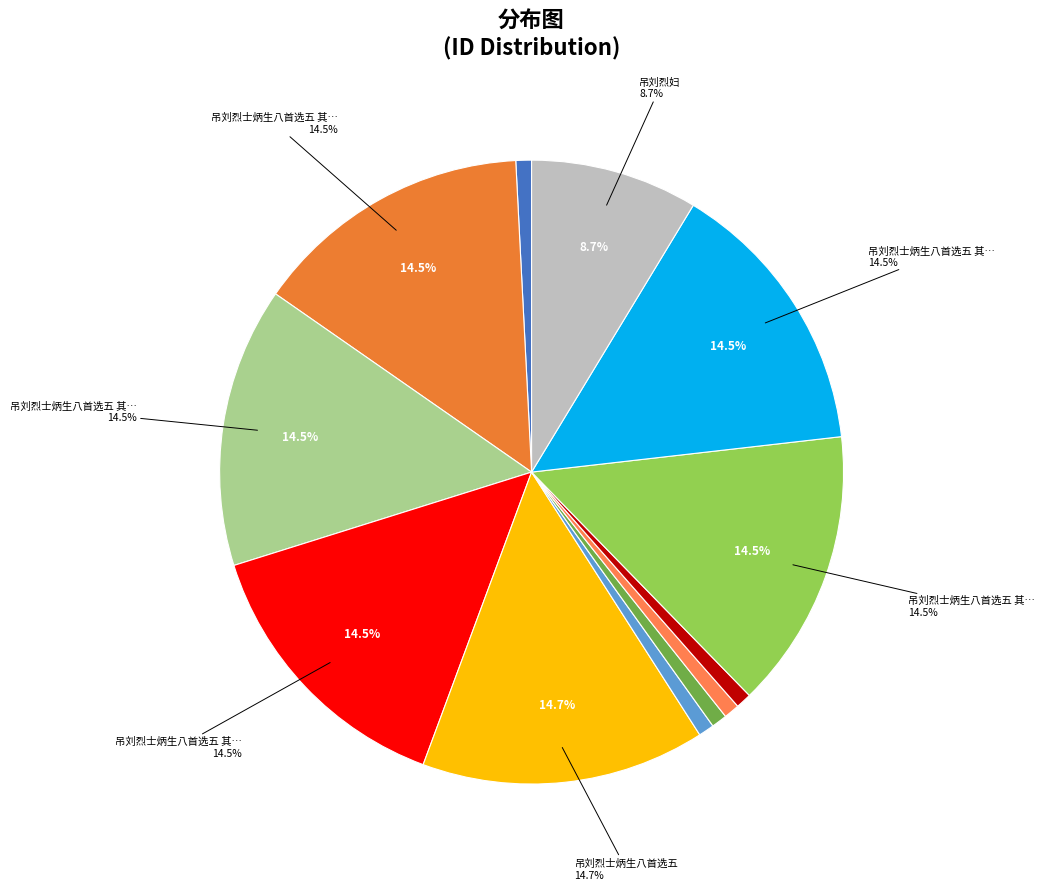

Rank the categories by value from lowest to highest.

吊刘烈士炳生, 吊刘烈士炳生·滚滚胡尘黯四方, 吊刘烈士炳生·张楚相从大泽乡, 吊刘烈士炳生·春辉寸草恋亲慈, 吊刘烈士炳生·新诗读罢意茫然, 吊刘烈妇, 吊刘烈士炳生八首选五 其一, 吊刘烈士炳生八首选五 其二, 吊刘烈士炳生八首选五 其三, 吊刘烈士炳生八首选五 其四, 吊刘烈士炳生八首选五 其五, 吊刘烈士炳生八首选五